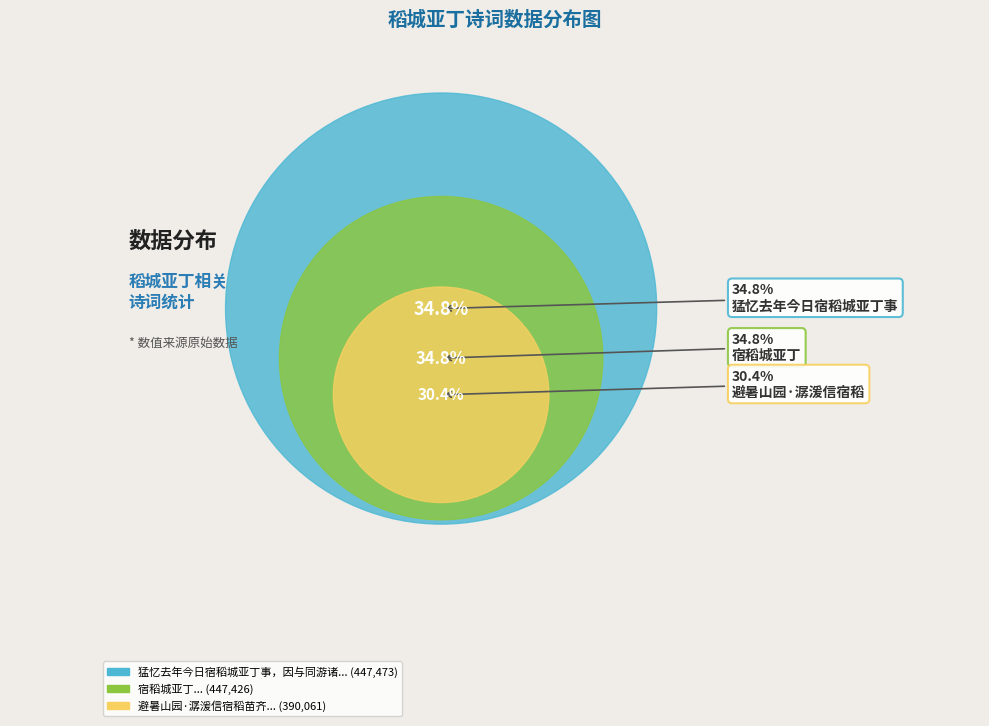

Rank the categories by value from lowest to highest.

避暑山园·潺湲信宿稻苗齐, 宿稻城亚丁, 猛忆去年今日宿稻城亚丁事，因与同游诸友夜饮忠州东坡